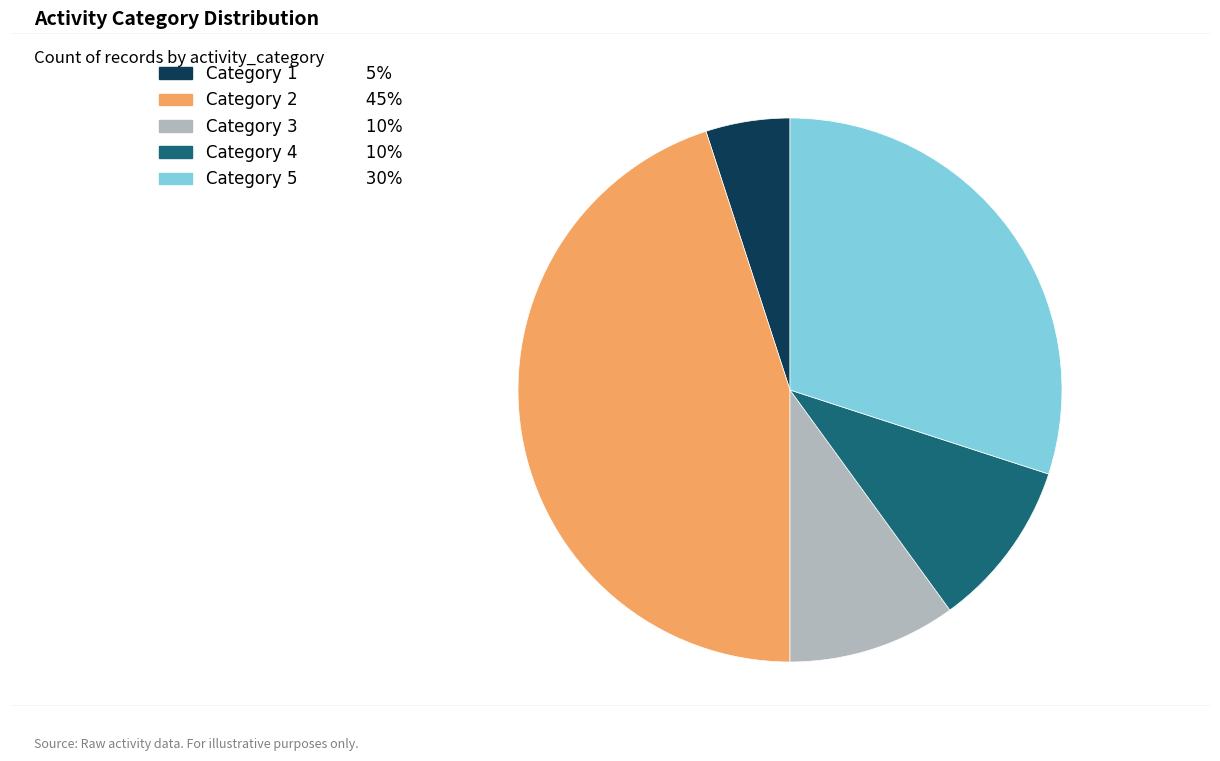

Count the number of slices in the pie.

5